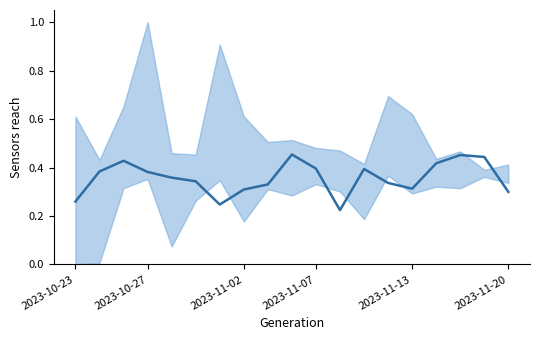

How many lines are shown in the chart?

1